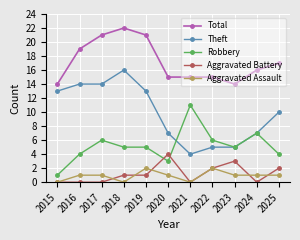

True or false: Aggravated Assault and Total cross at least once.

False